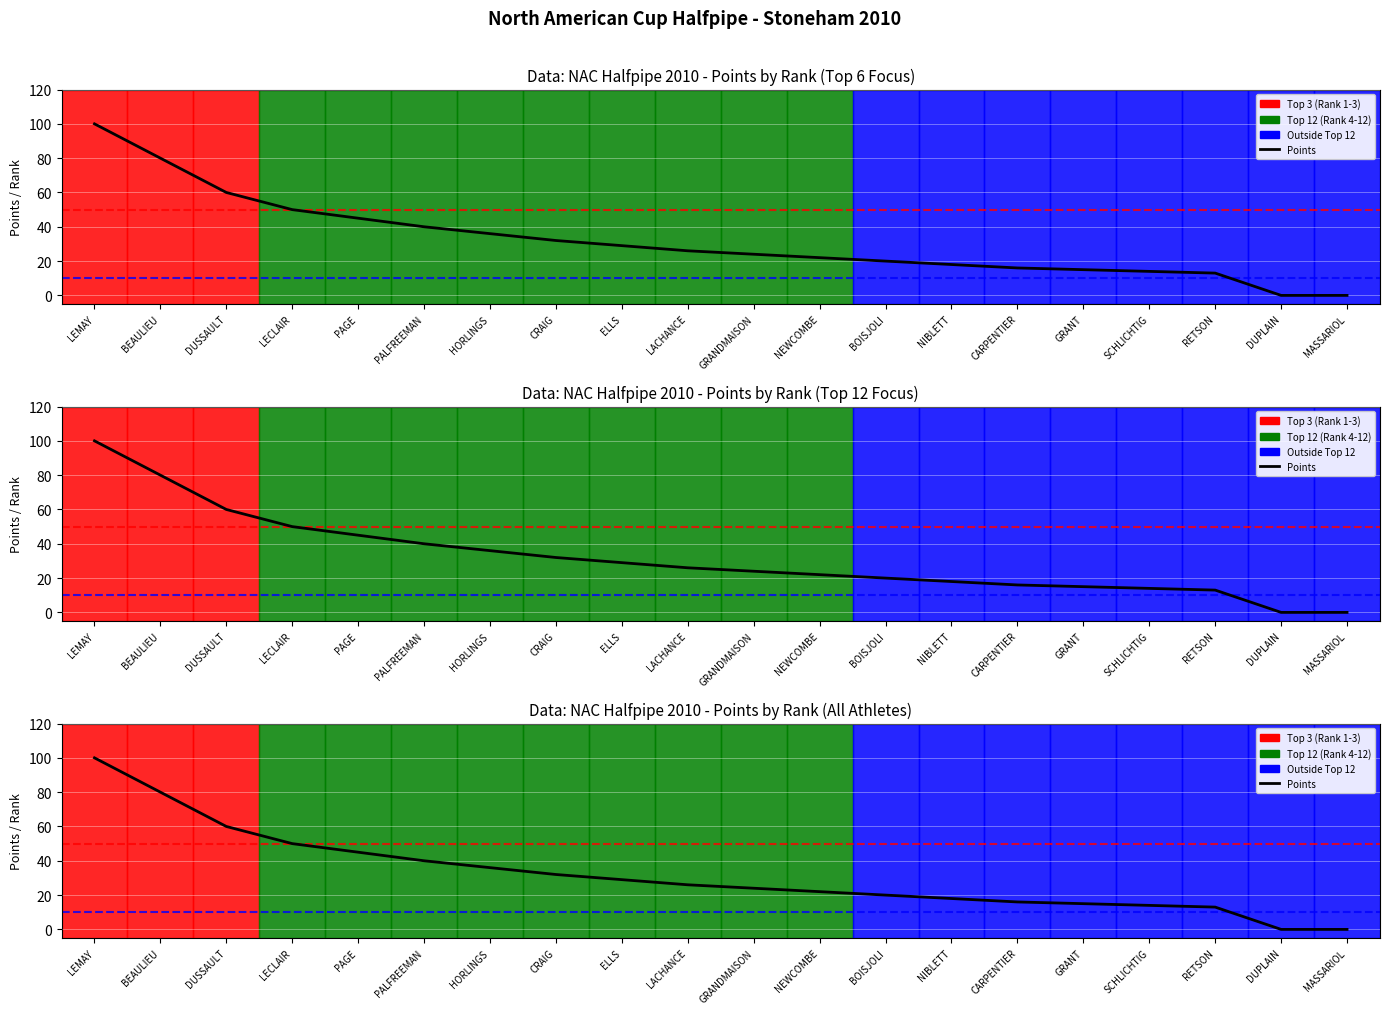

Reading left to right, list all the values displayed in this chart.

100	80	60	50	45	40	36	32	29	26	24	22	20	18	16	15	14	13	0	0